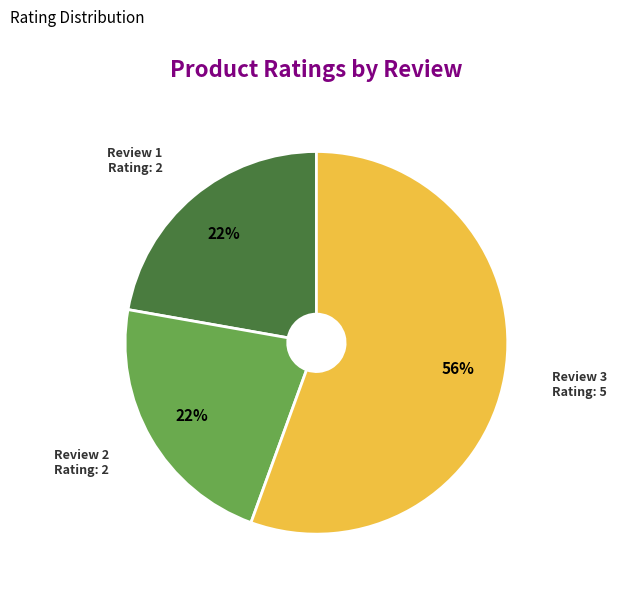

Approximately how many times larger is the value at Review 2 Rating: 2 compared to Review 1 Rating: 2?

1.0